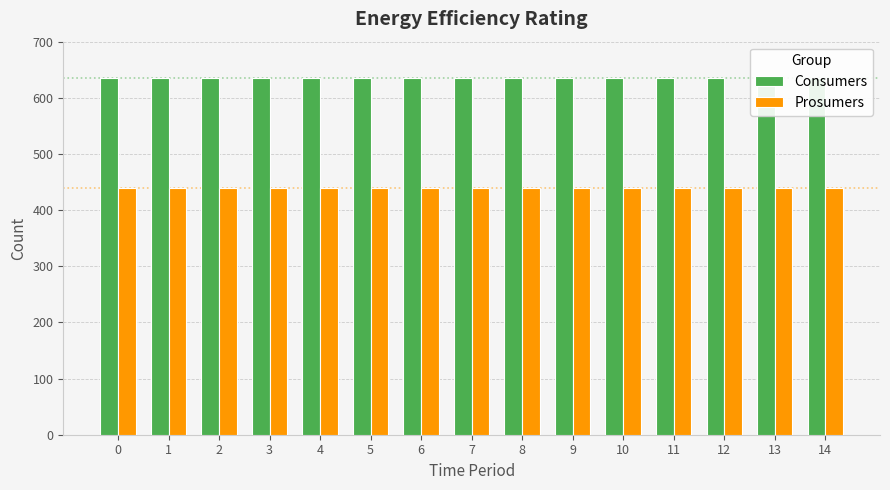

Rank the series by their maximum value, from lowest to highest.

Prosumers, Consumers